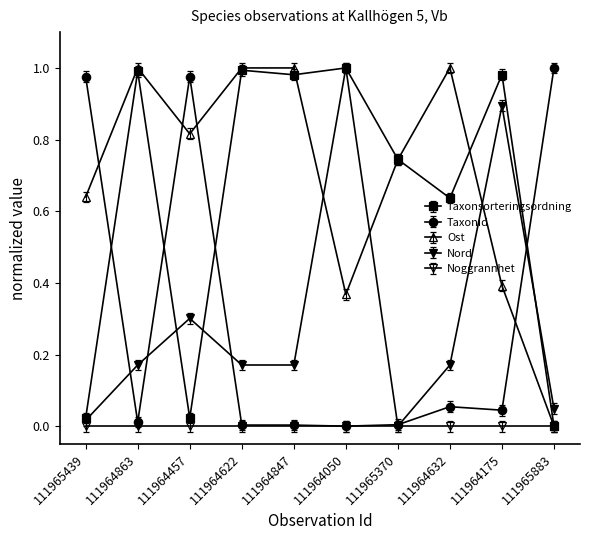

How many lines are shown in the chart?

5